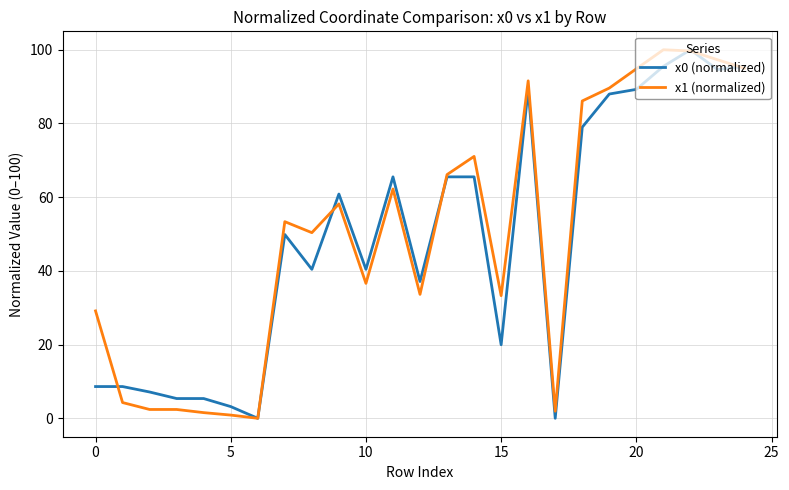

At which category is the sum across all series the highest?

22